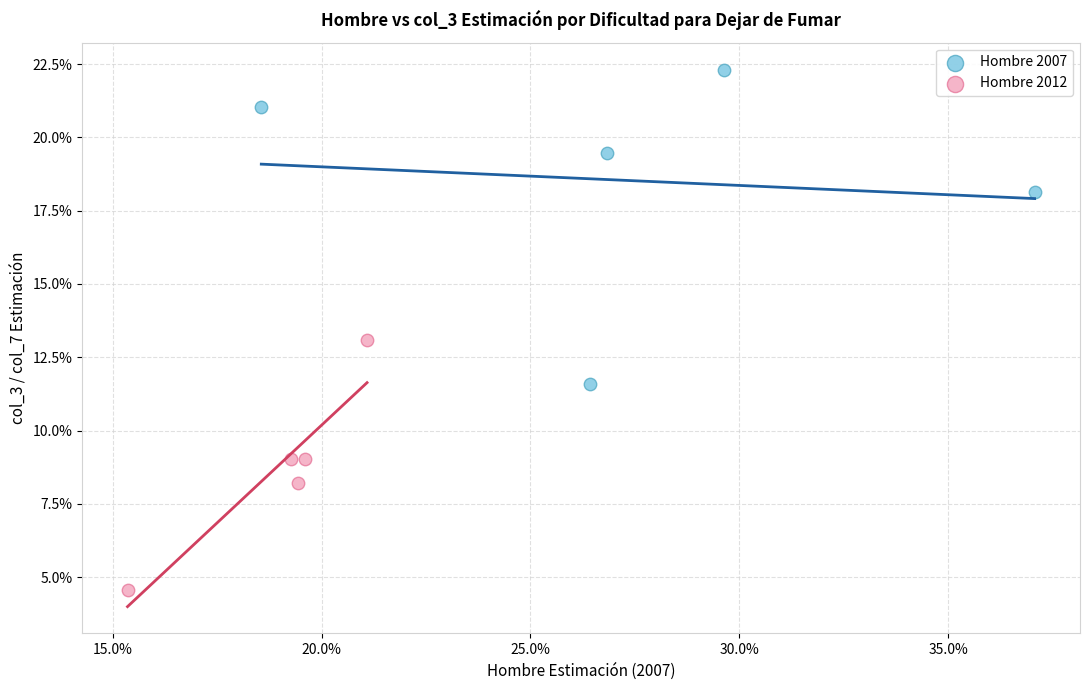

What are all the series names shown in the legend?

Hombre 2007, Hombre 2012